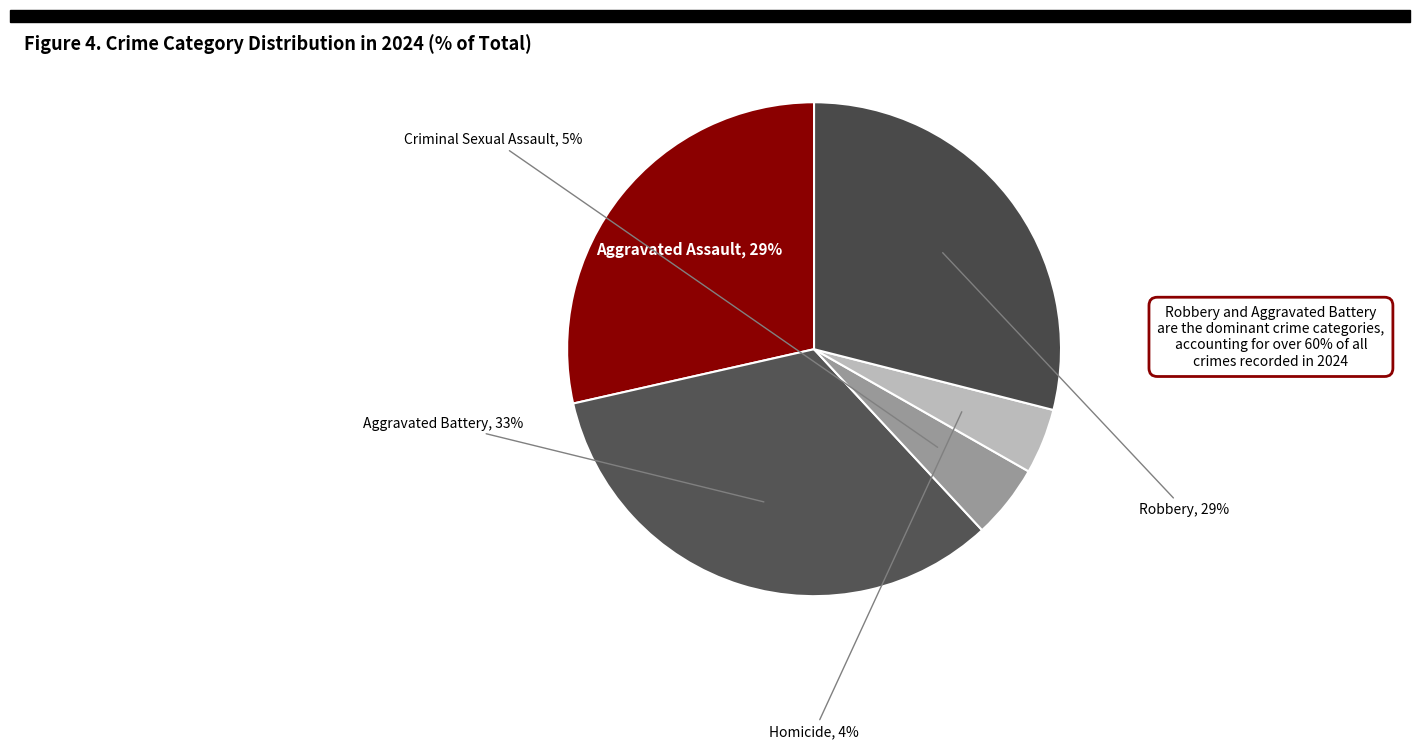

To the nearest percent, what is the average slice percentage?

20%